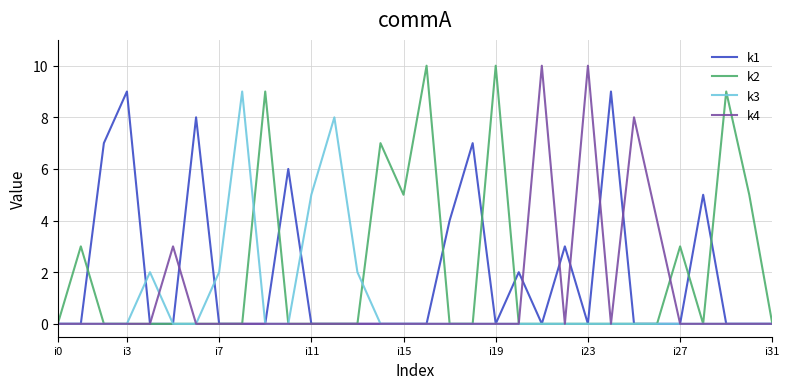

How many interior local valleys does the k2 series have?

2